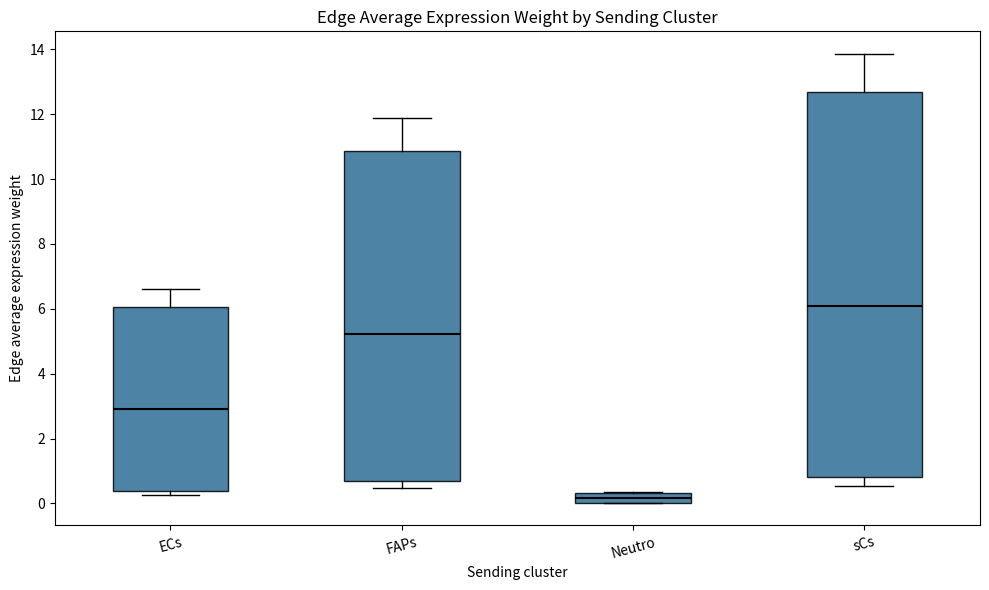

Which box is the tallest, from its lower edge to its upper edge?

sCs